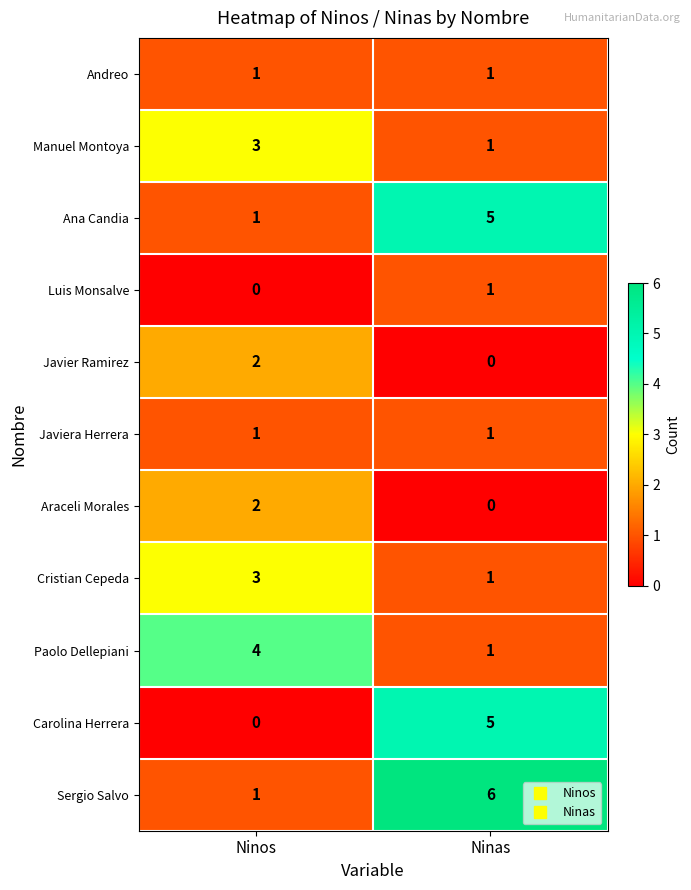

At which category is the sum across all series the highest?

Ninas